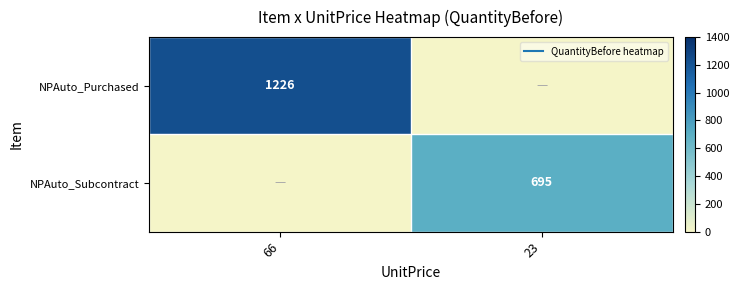

What value does the NPAuto_Purchased series have at 66?

1226.0